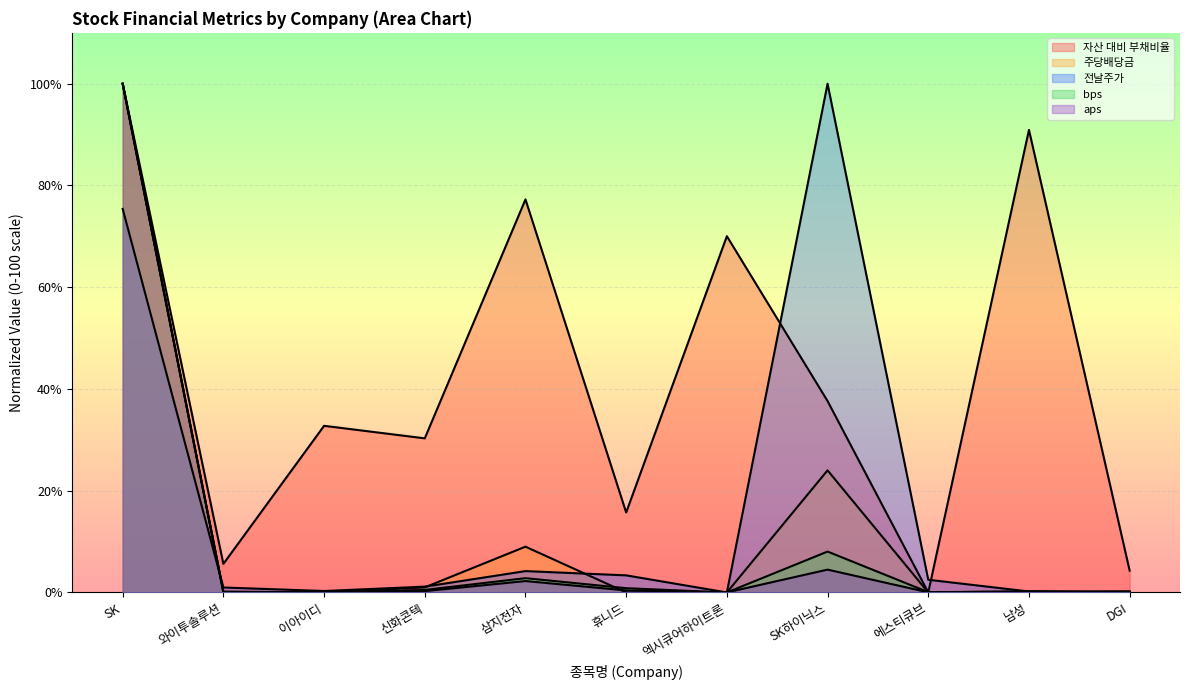

Which series has the largest total across all categories?

자산 대비 부채비율